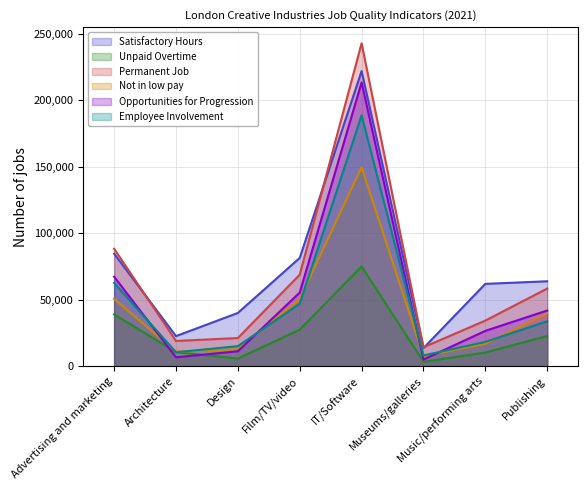

What is the difference between the second highest and minimum values in the Employee Involvement series?

54551